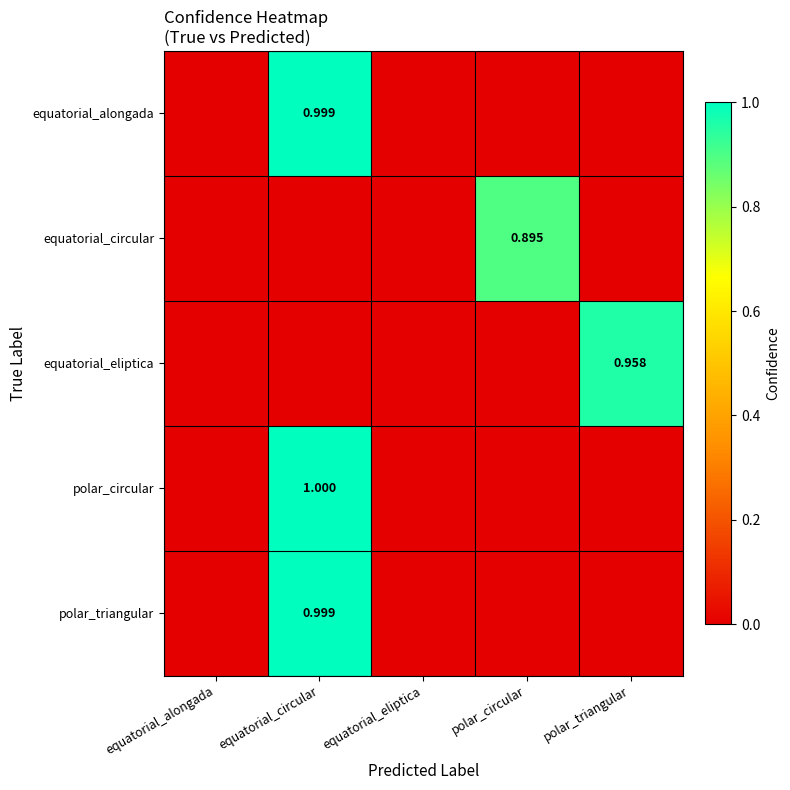

Reading right to left, extract all data points from this chart.

row_0: 0.0	0.0	0.0	1.0	0.0
row_1: 0.0	0.9	0.0	0.0	0.0
row_2: 1.0	0.0	0.0	0.0	0.0
row_3: 0.0	0.0	0.0	1.0	0.0
row_4: 0.0	0.0	0.0	1.0	0.0